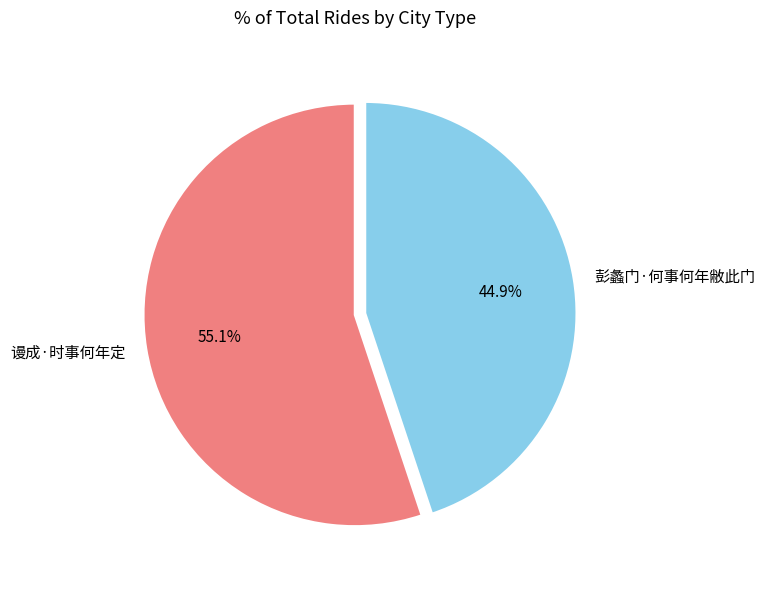

Which slice is the smallest?

彭蠡门·何事何年敝此门